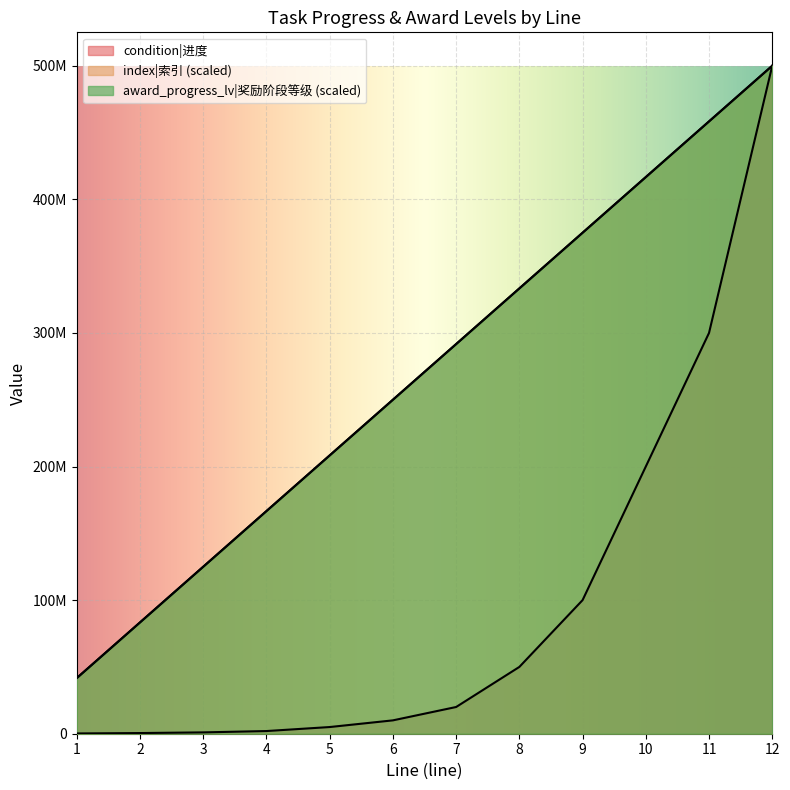

Count the number of categories in the chart.

12